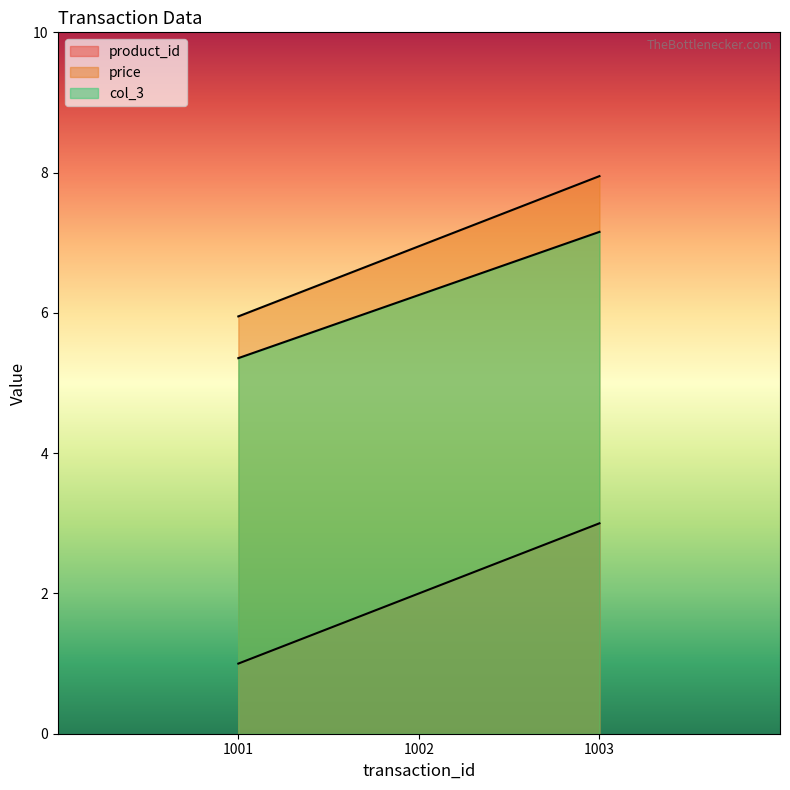

What is the total value across all series at 1001?

12.3